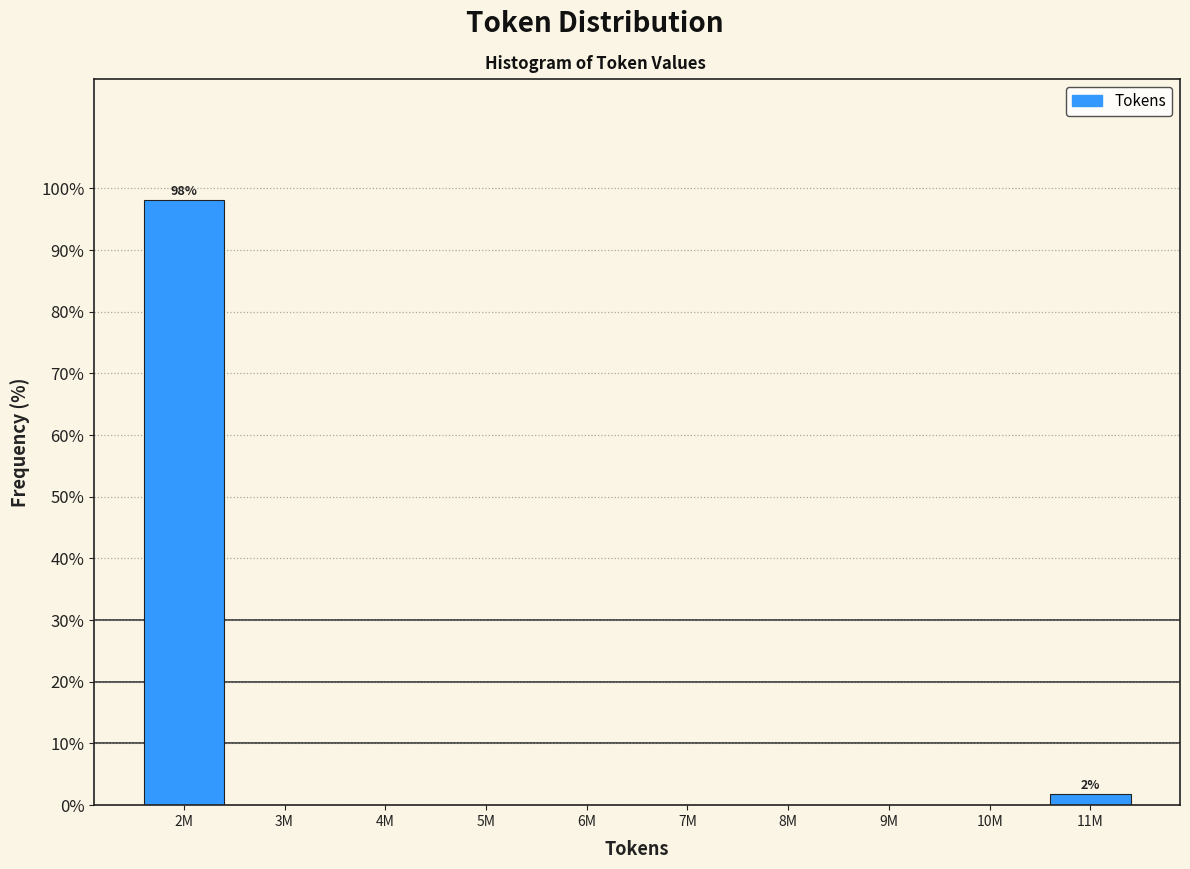

Reading left to right, transcribe all the data shown in this chart.

2M=98.1	3M=0.0	4M=0.0	5M=0.0	6M=0.0	7M=0.0	8M=0.0	9M=0.0	10M=0.0	11M=1.9